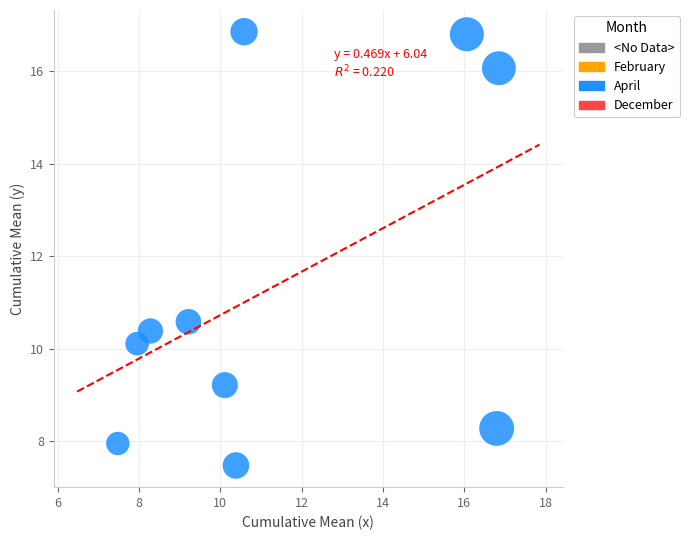

What is the range of Y values (max minus min)?

9.4